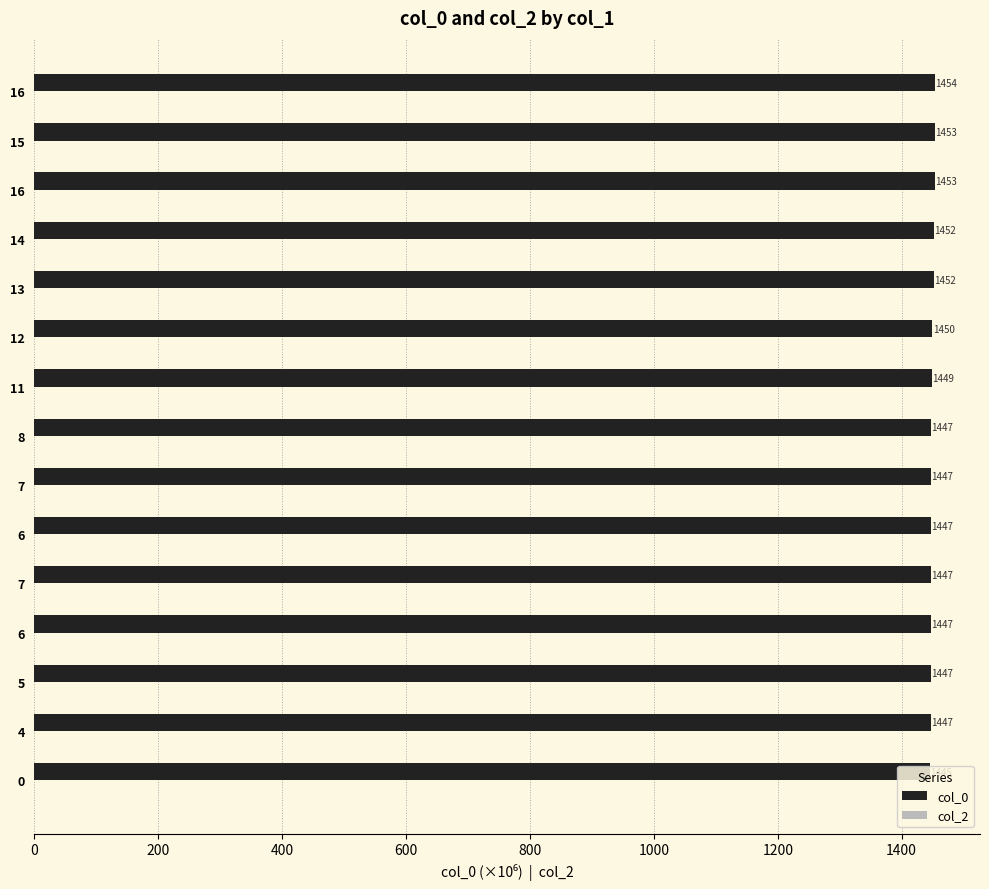

How many data points are less than 1447?

7